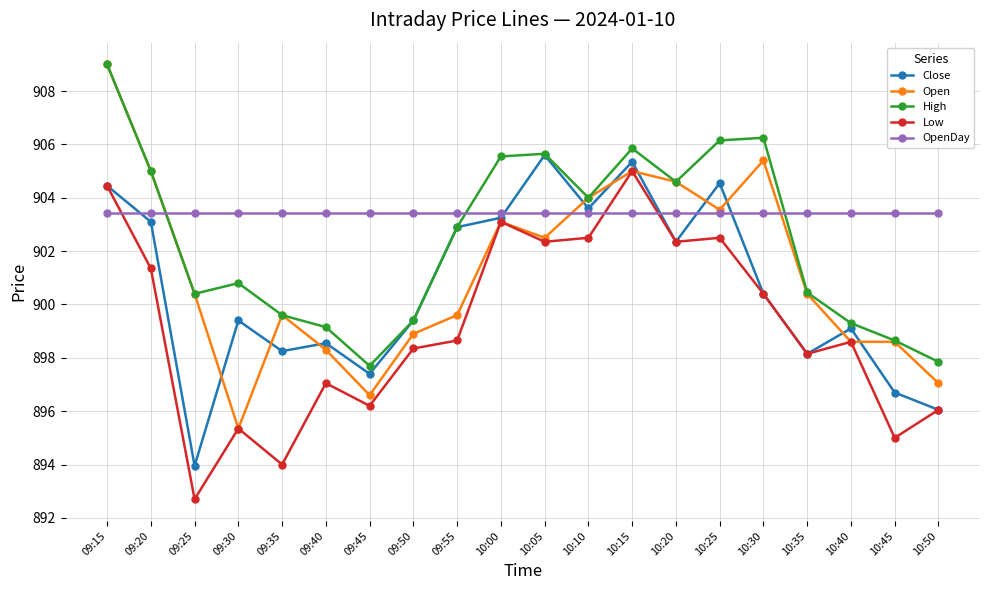

At how many categories does at least one series exceed 902?

20